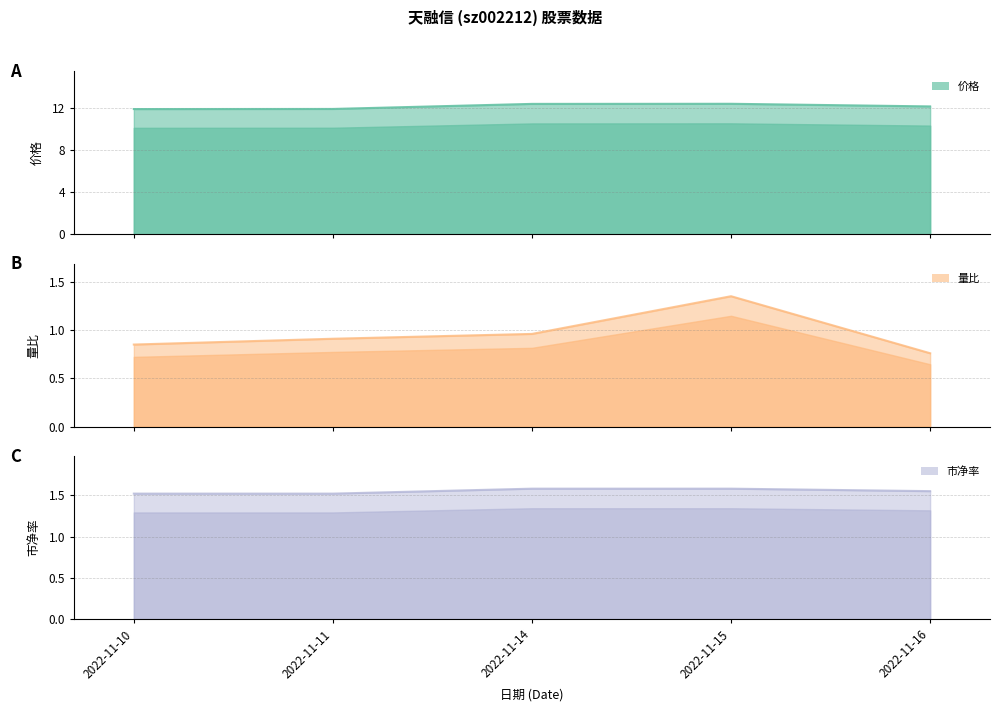

What are all the series names shown in the legend?

价格, 量比, 市净率